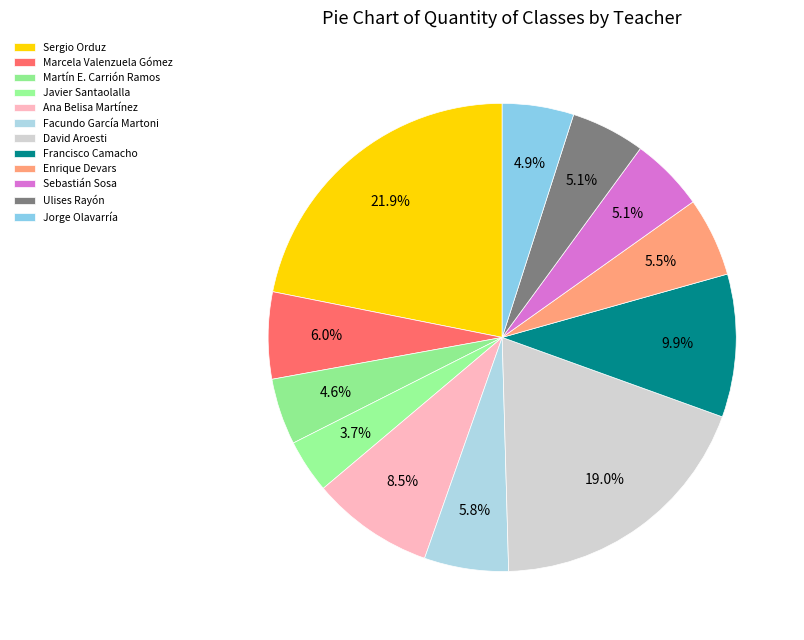

To the nearest percent, what is the average slice percentage?

8%